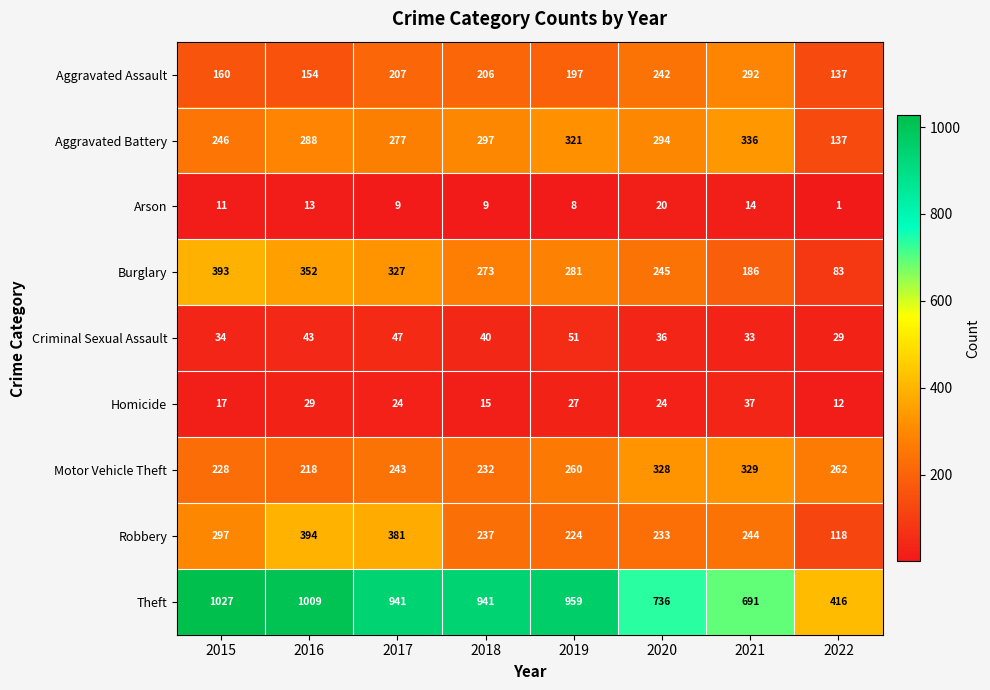

List the labels in order of Criminal Sexual Assault value, smallest first.

2022, 2021, 2015, 2020, 2018, 2016, 2017, 2019